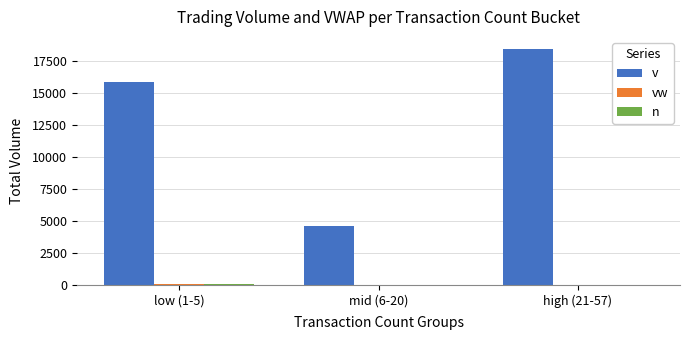

Are the bars grouped side by side (vs. stacked)?

Yes